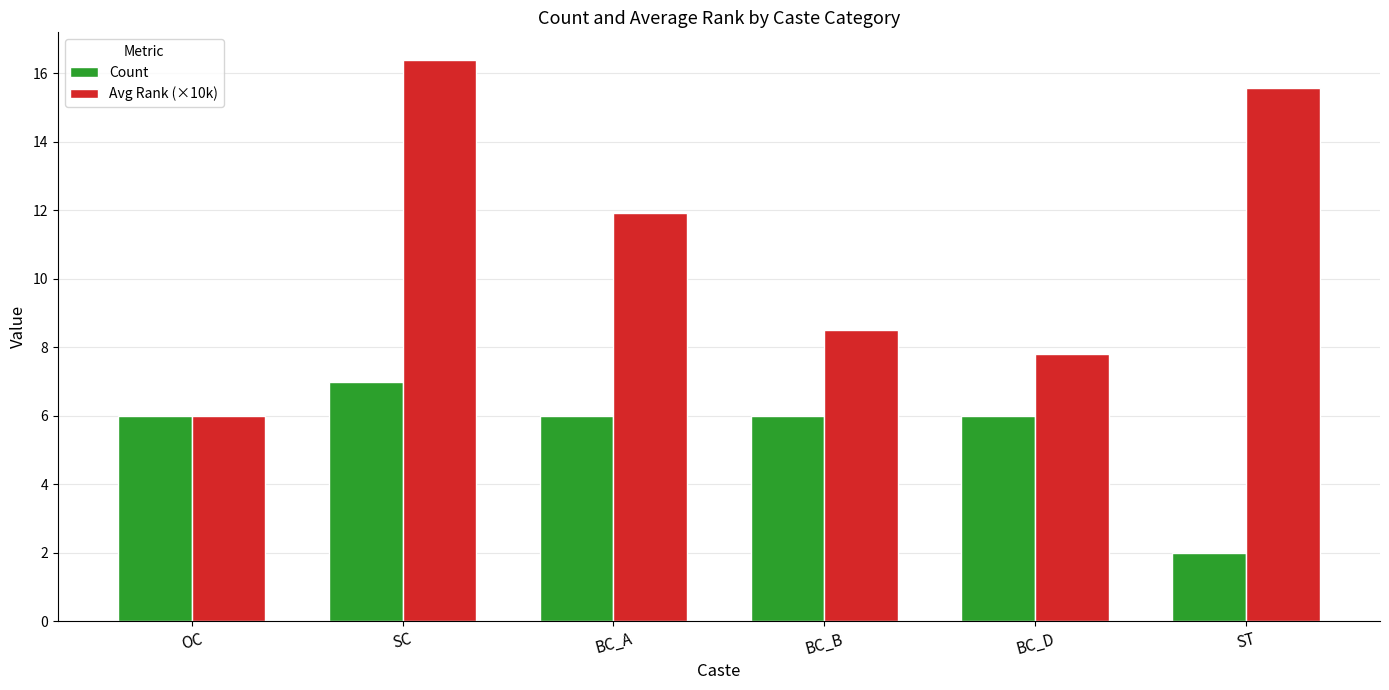

What is the sum of all Avg Rank (×10k) values?

66.2